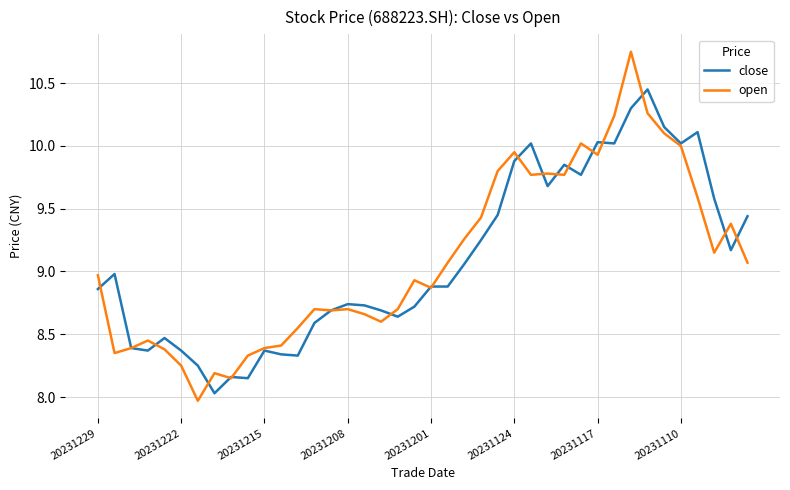

Which series has the largest range (max minus min)?

open